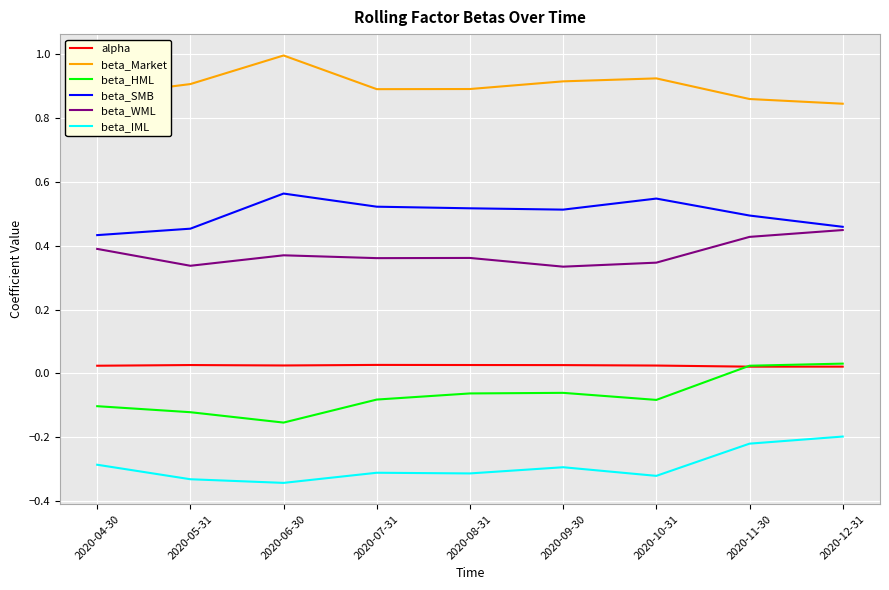

What is the difference between the second highest and second lowest values in the beta_WML series?

0.1